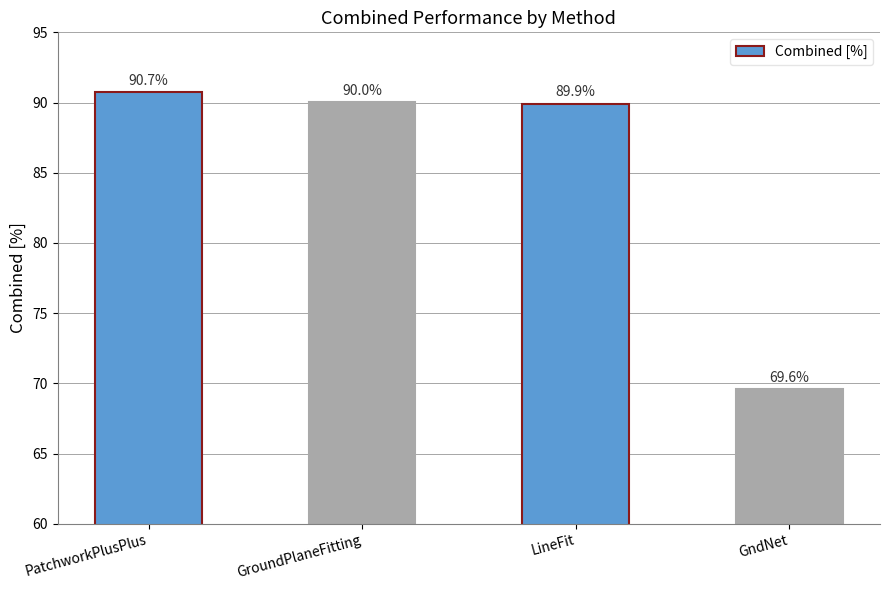

What is the average value?

85.1